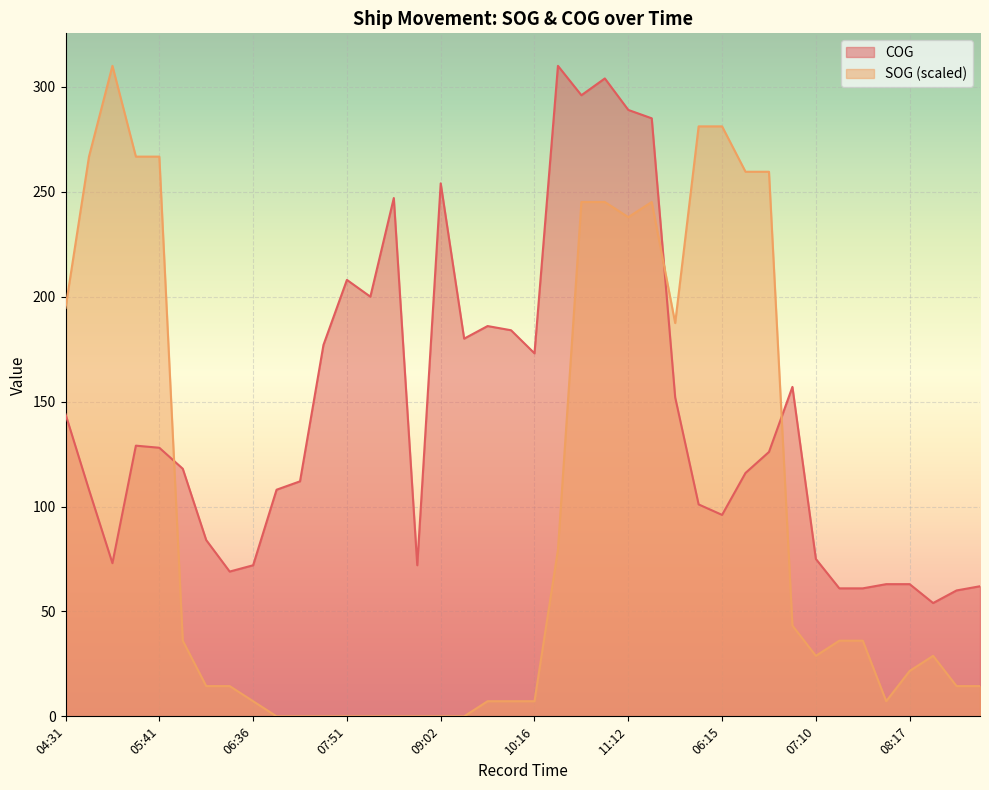

Where is the first local minimum for COG?

05:01